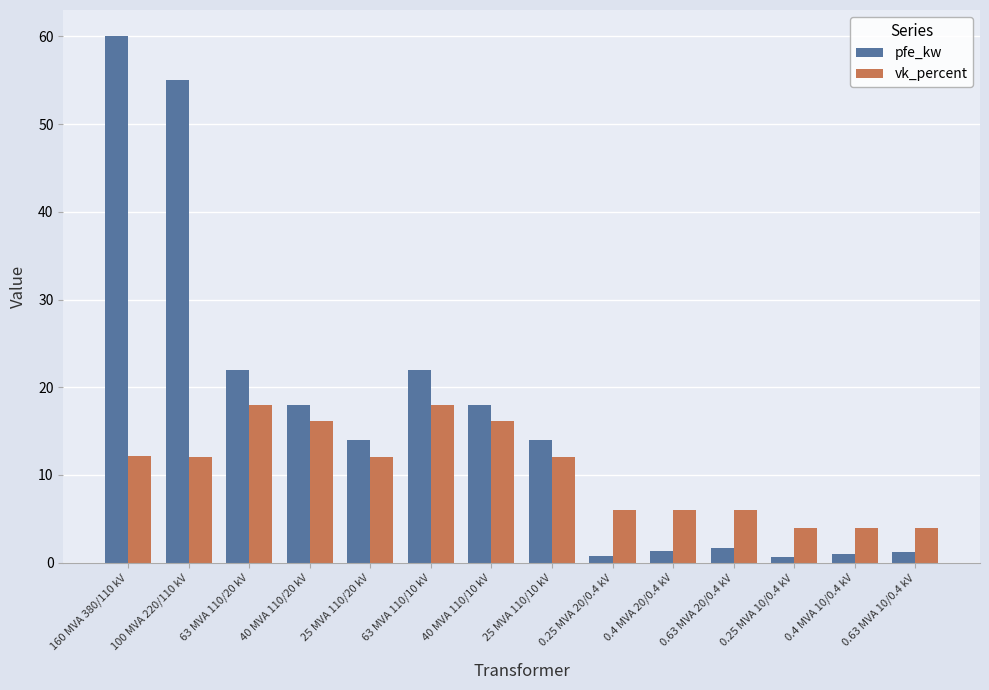

Which series has the largest total across all categories?

pfe_kw